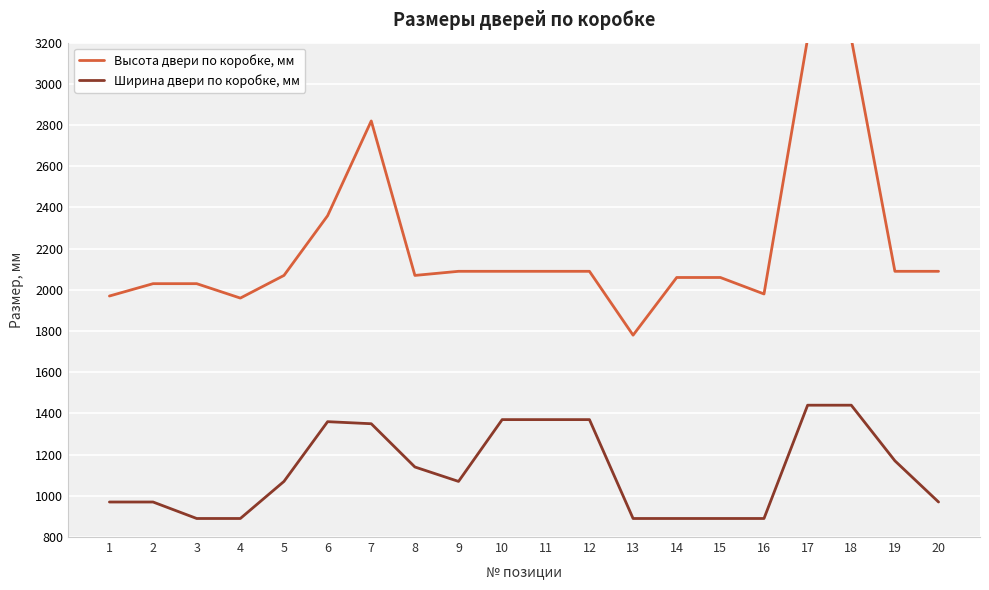

True or false: Высота двери по коробке, мм and Ширина двери по коробке, мм cross at least once.

False